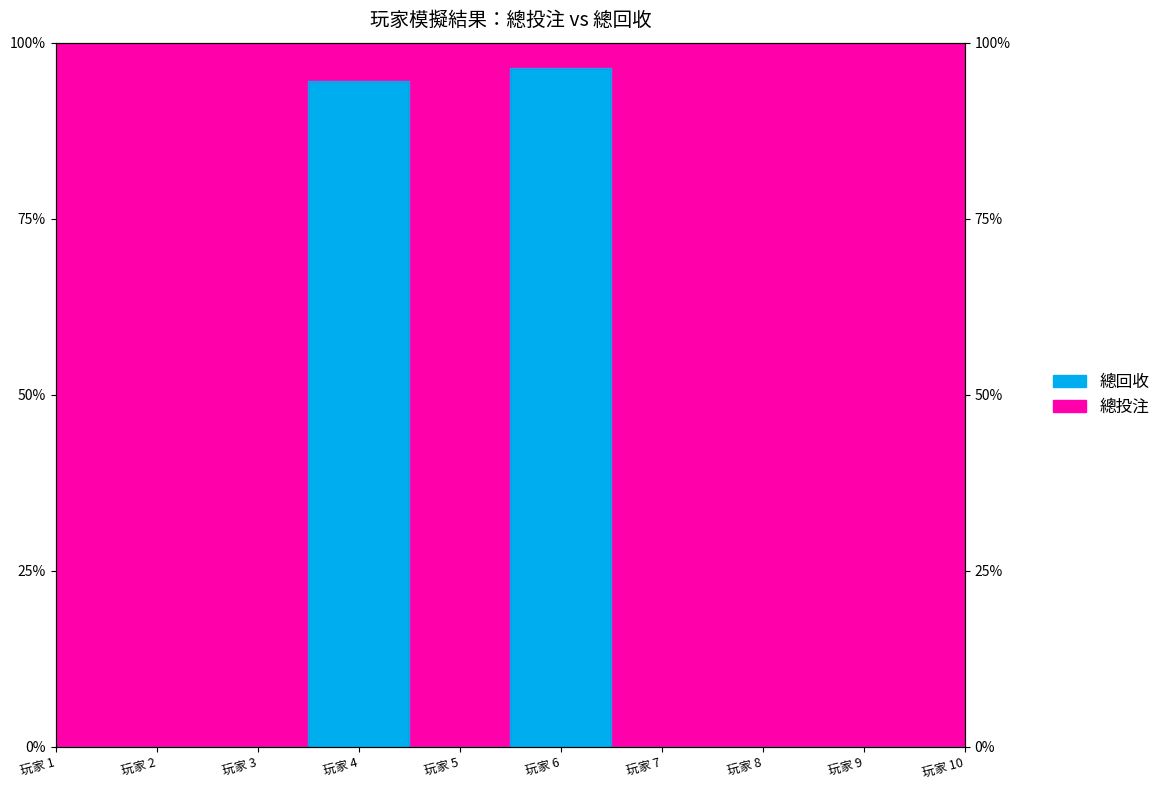

How many data points does each series have?

10